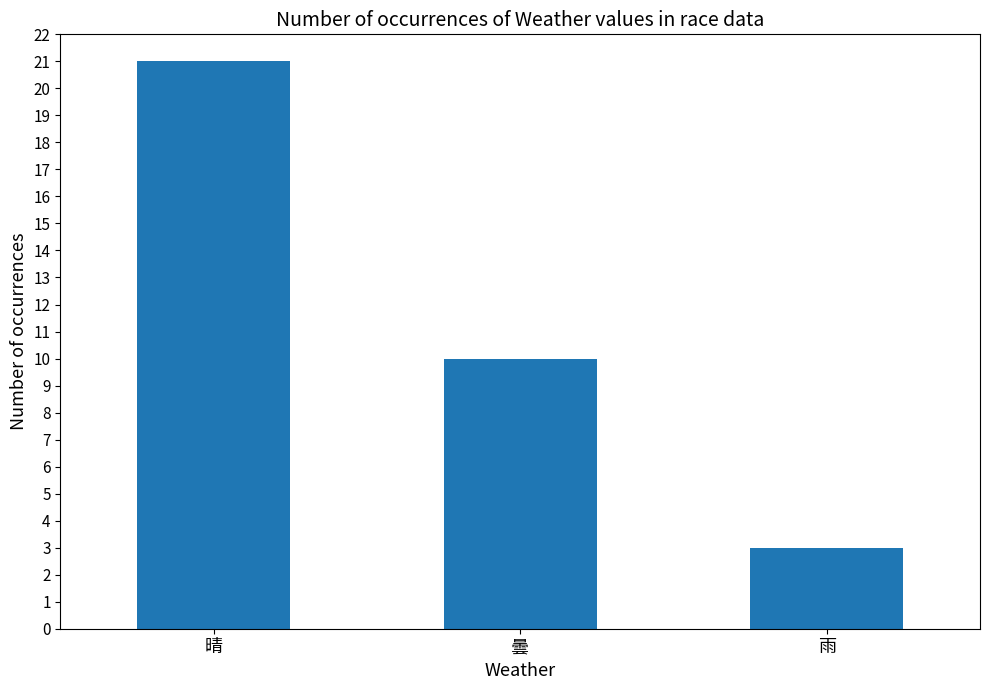

At which category does the chart reach its minimum across all series?

雨